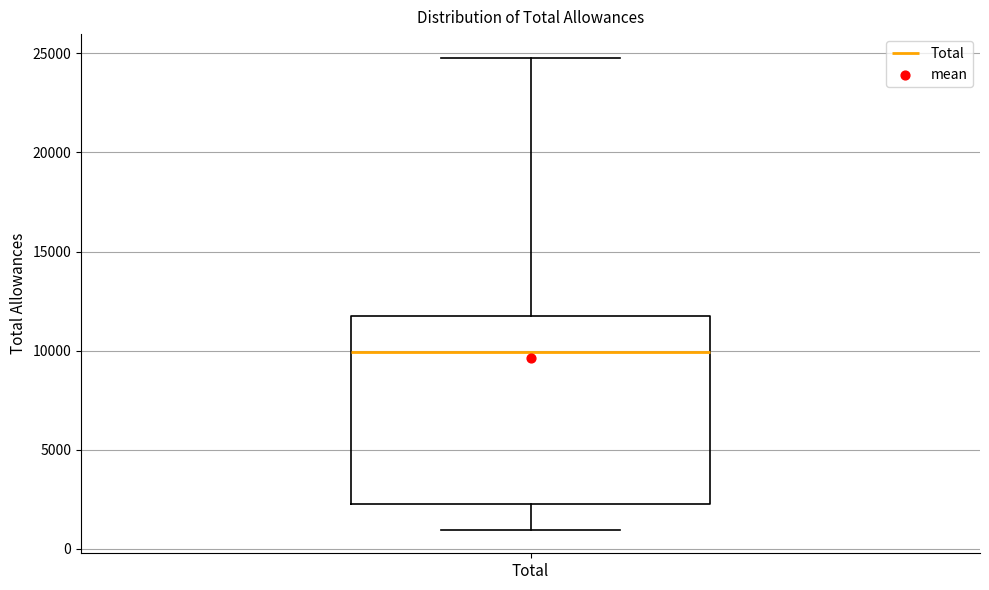

Read this box plot against the y-axis: the position of the median line, the range covered by the box, and the ends of both whiskers. The values are not printed on the chart, so give them approximately, as read against the axis.

median 10000, box 2500 to 12000, whiskers 1000 to 25000